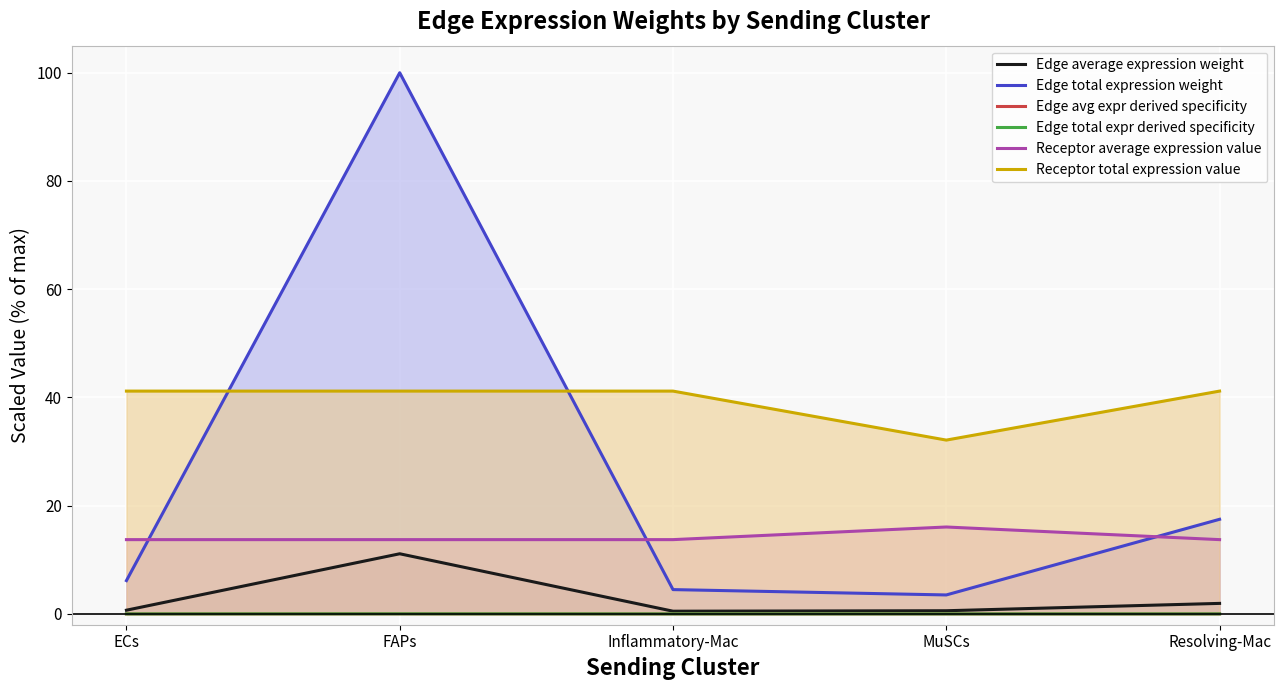

Where is Receptor average expression value nearest to the value 14?

ECs